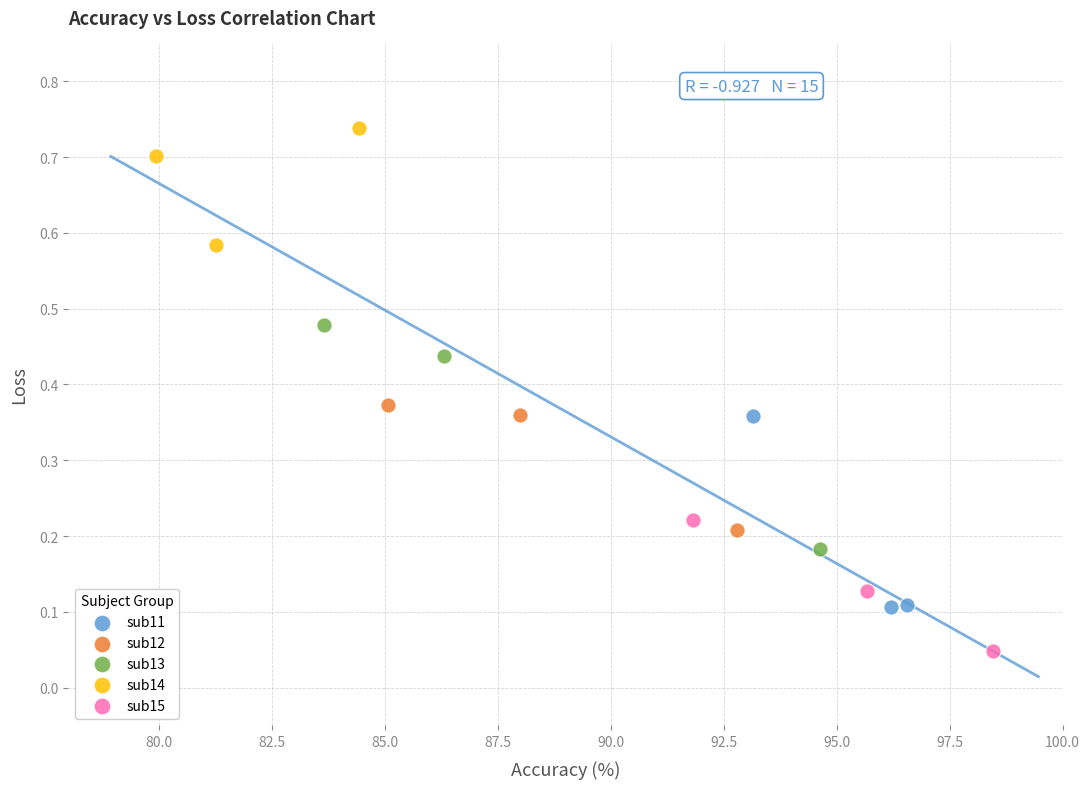

Which series reaches the maximum Y coordinate?

sub14